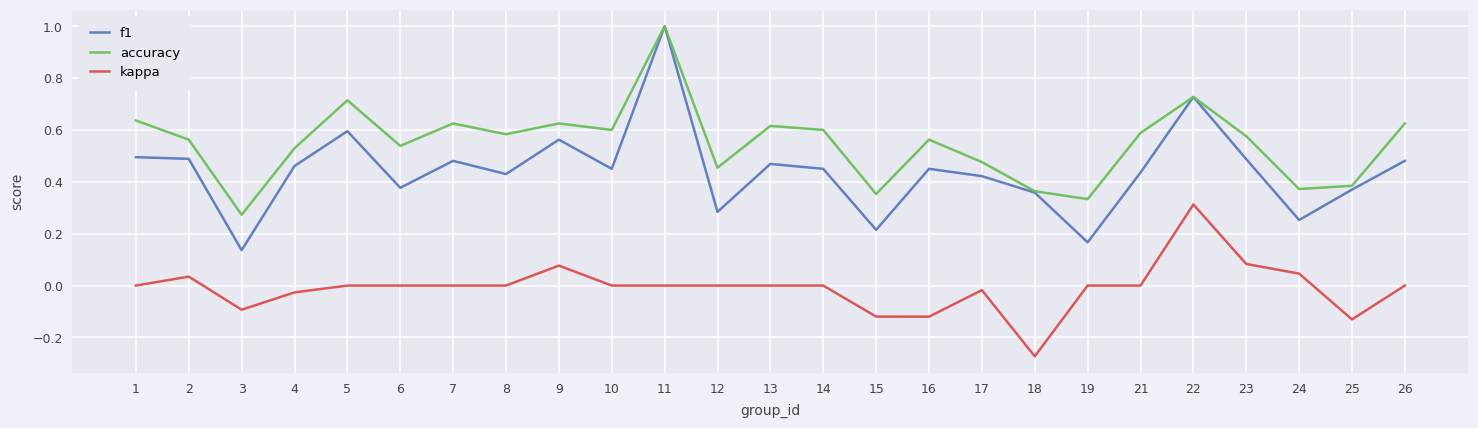

At which label does f1 reach its minimum?

3